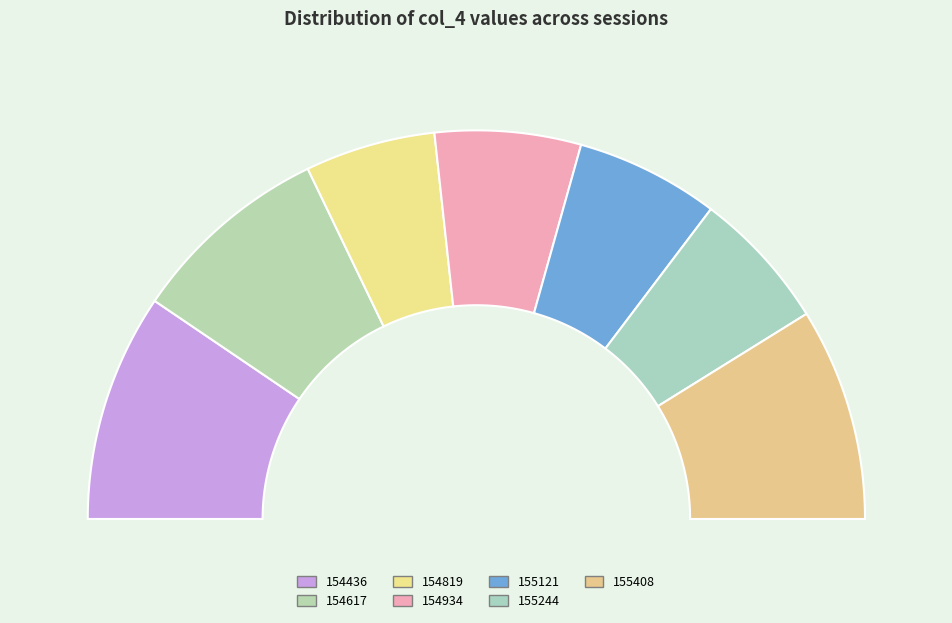

Does any single category account for the majority?

No